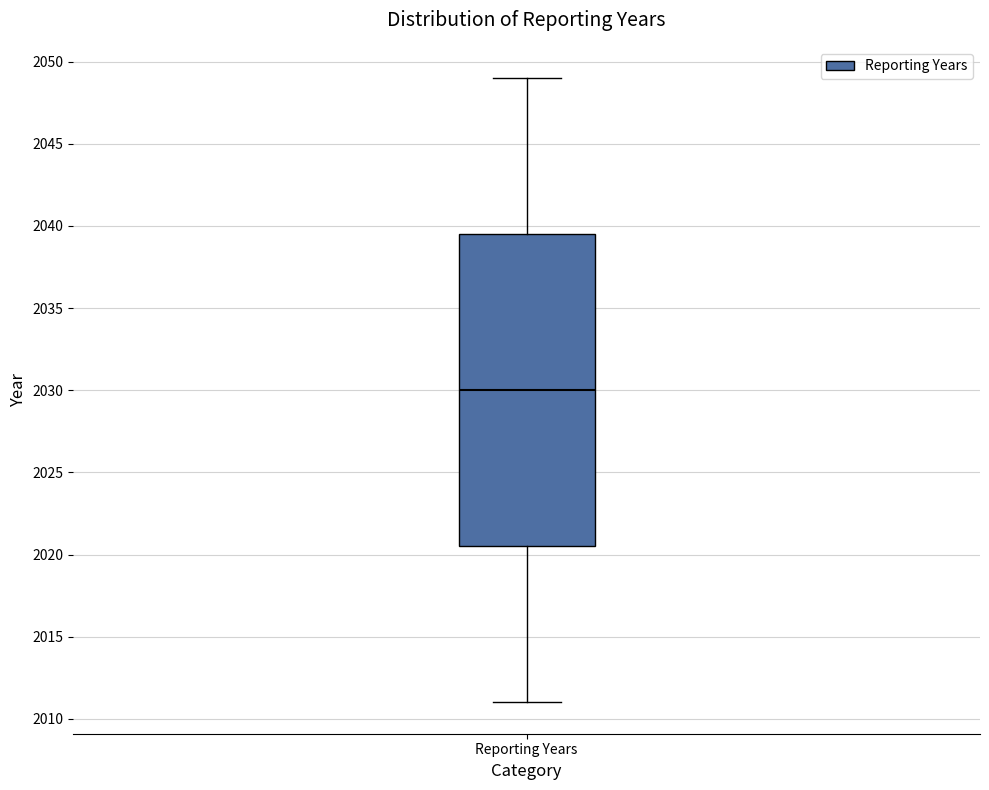

Read this box plot against the y-axis: the position of the median line, the range covered by the box, and the ends of both whiskers. The values are not printed on the chart, so give them approximately, as read against the axis.

median 2030.0, box 2020.5 to 2039.5, whiskers 2011.0 to 2049.0